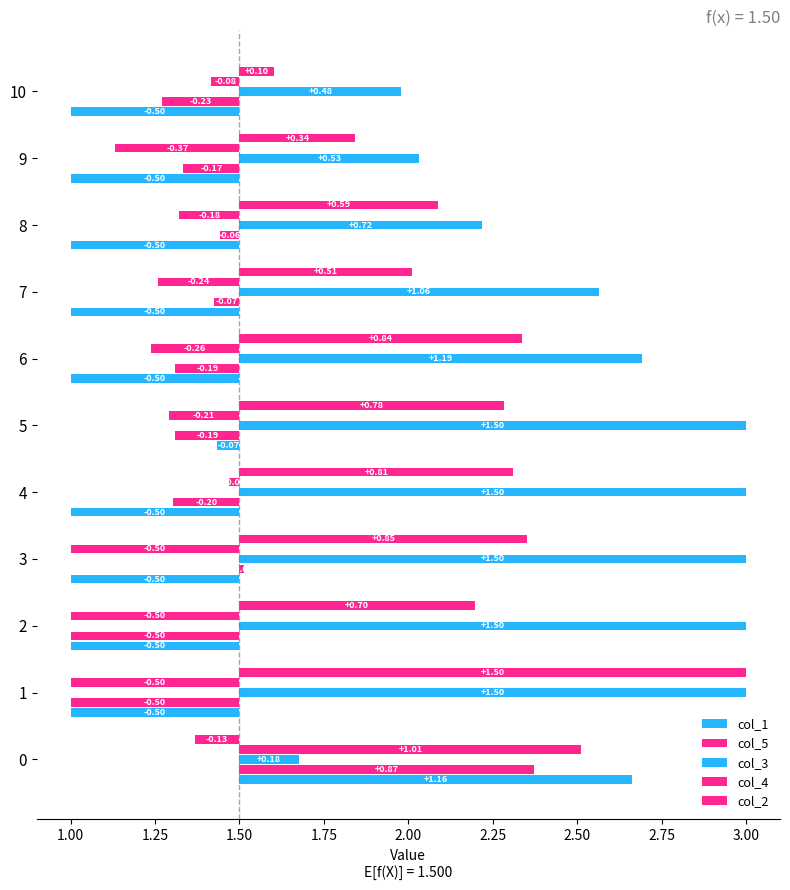

What is the difference between the second highest and minimum values in the col_4 series?

0.5